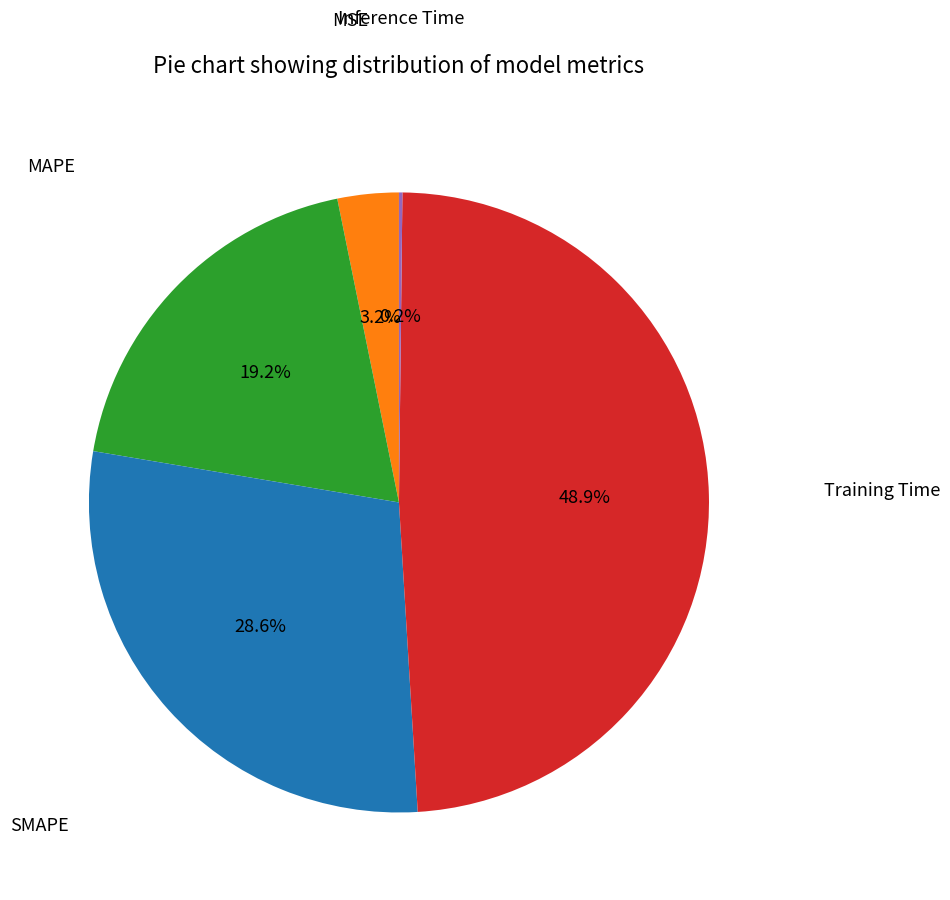

What is the total percentage of Training Time and MAPE?

68.0%